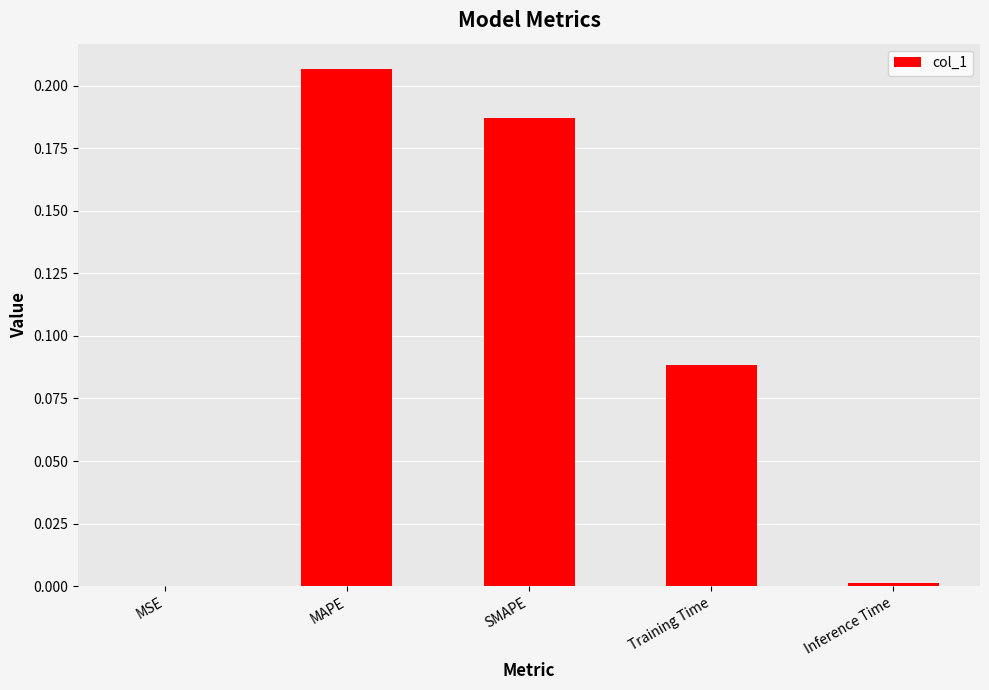

The value at Inference Time is 0.0. True or false?

True